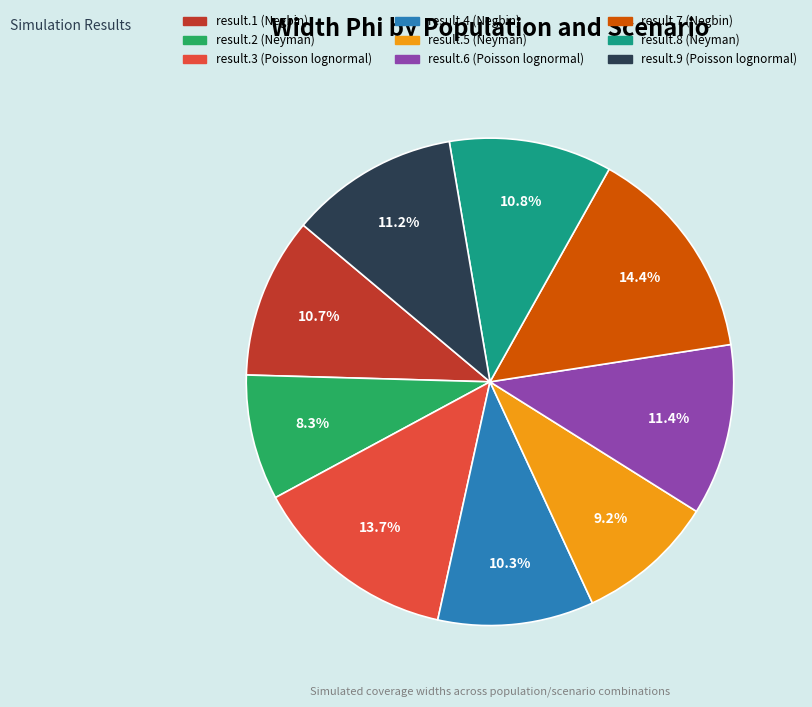

Combined, do result.3 (Poisson lognormal) and result.6 (Poisson lognormal) account for over 50%?

No